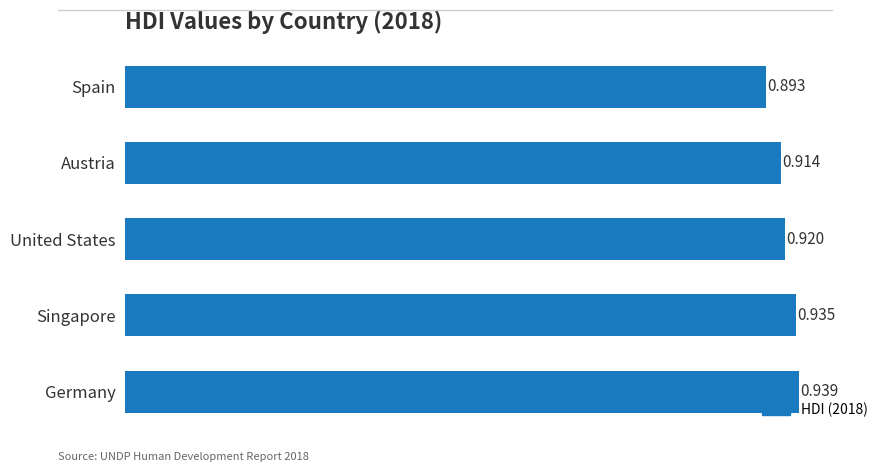

Rank the categories by value from lowest to highest.

Spain, Austria, United States, Singapore, Germany